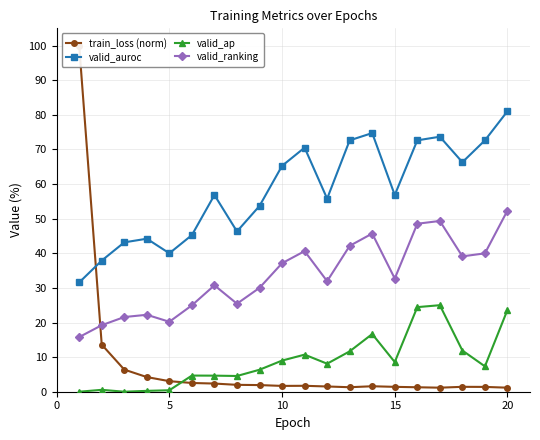

What is the average value of the valid_ap series?

8.9